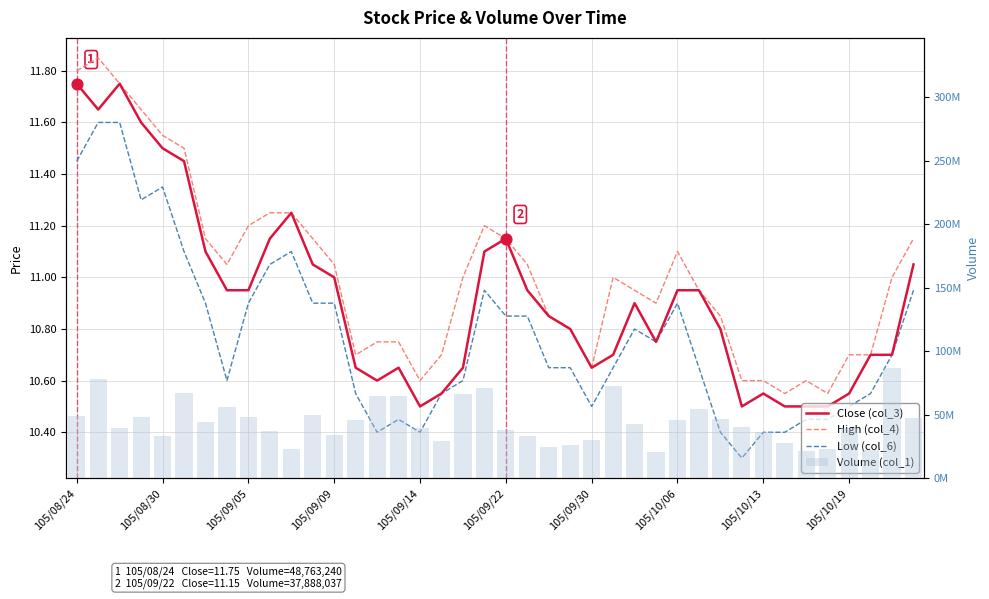

Which series reaches the minimum Y coordinate?

Low (col_6)